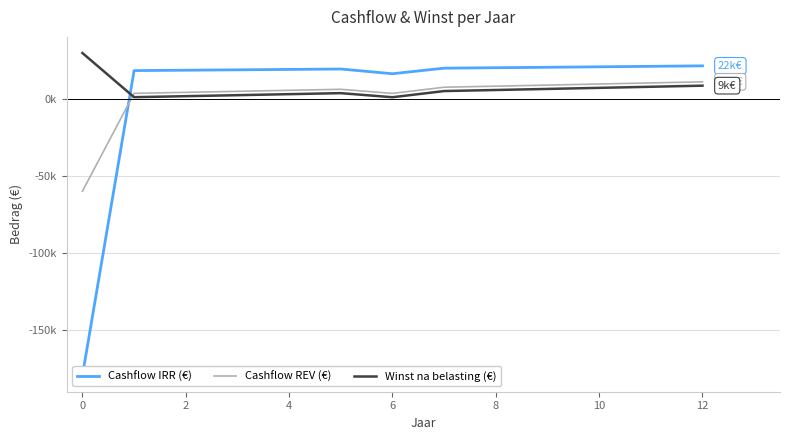

Which series ends up on top after the final intersection of Winst na belasting (€) and Cashflow REV (€)?

Cashflow REV (€)